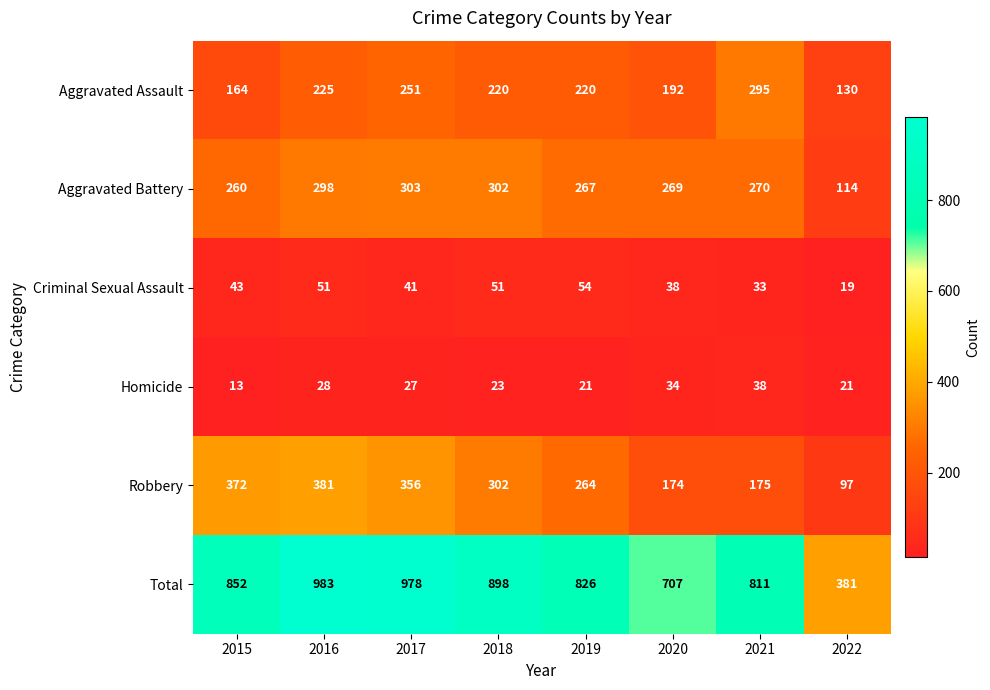

What is the maximum value shown in the chart?

983